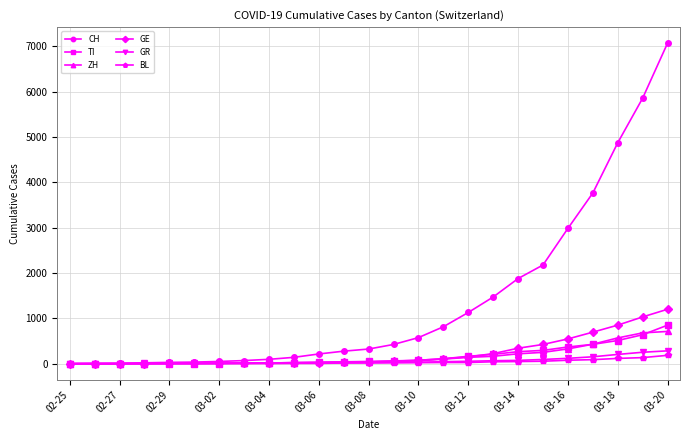

Which series has the largest range (max minus min)?

CH